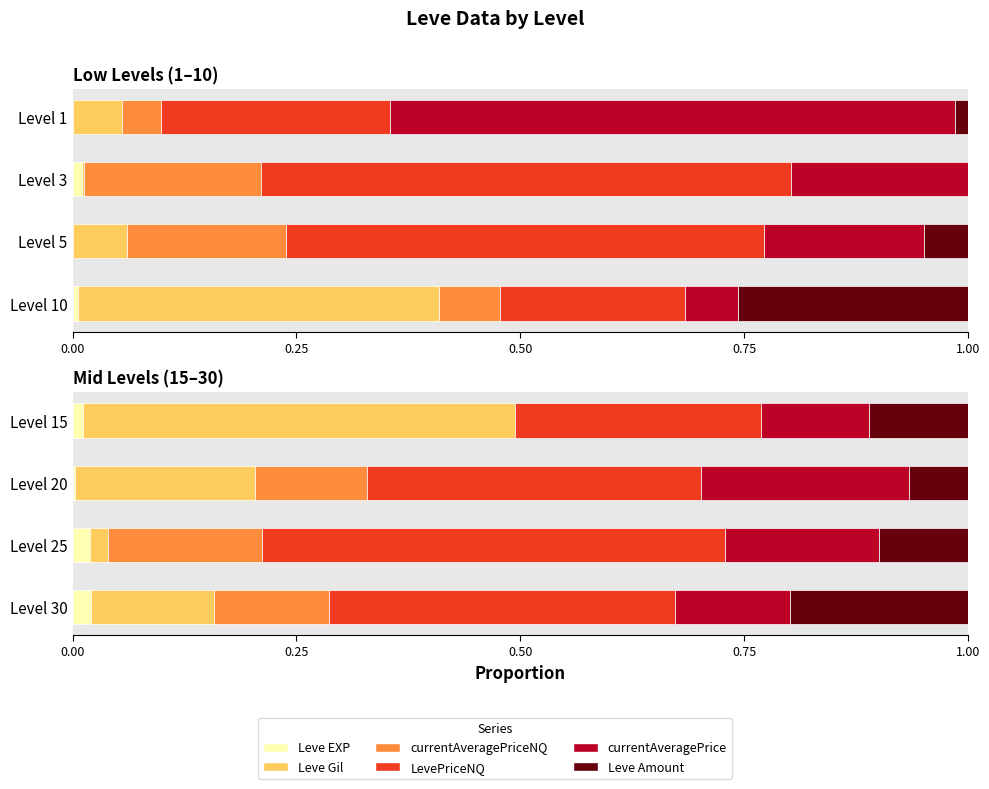

What are all the series names shown in the legend?

Leve EXP, Leve Gil, currentAveragePriceNQ, LevePriceNQ, currentAveragePrice, Leve Amount